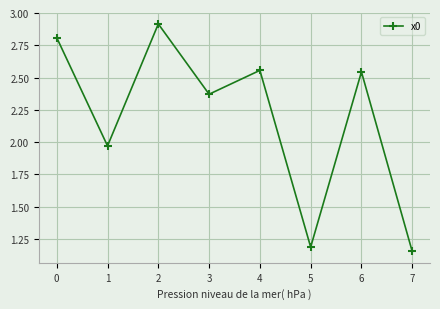

What is the greatest value displayed?

2.9